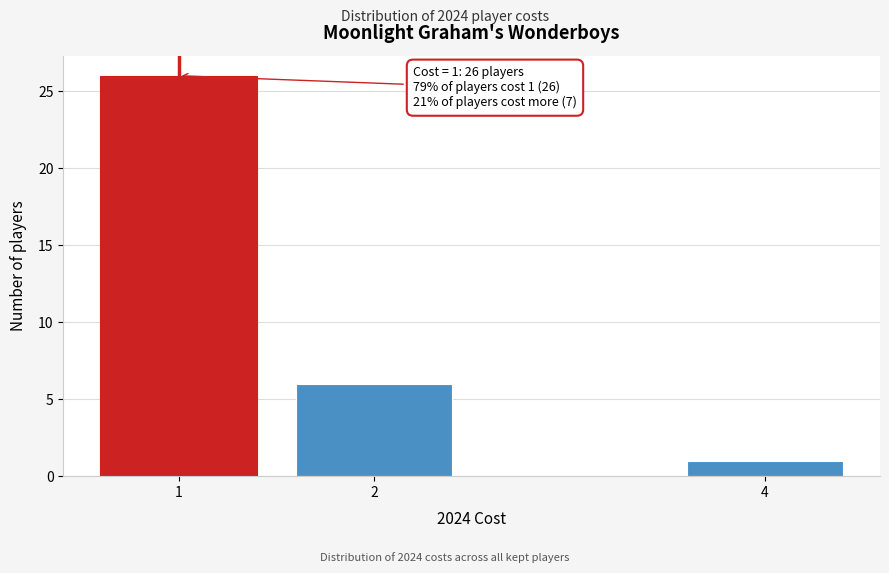

Reading left to right, transcribe all the data shown in this chart.

26	6	1